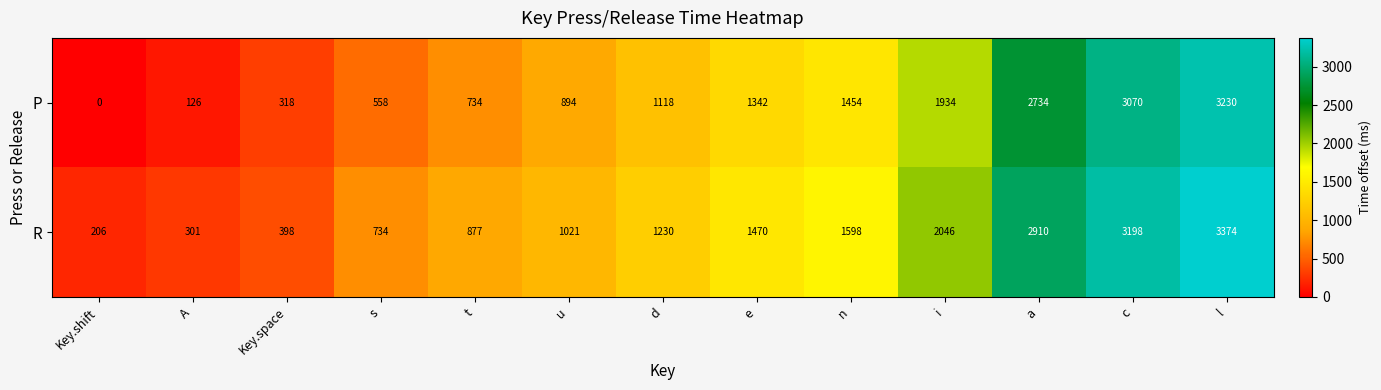

Which series has the largest range (max minus min)?

P